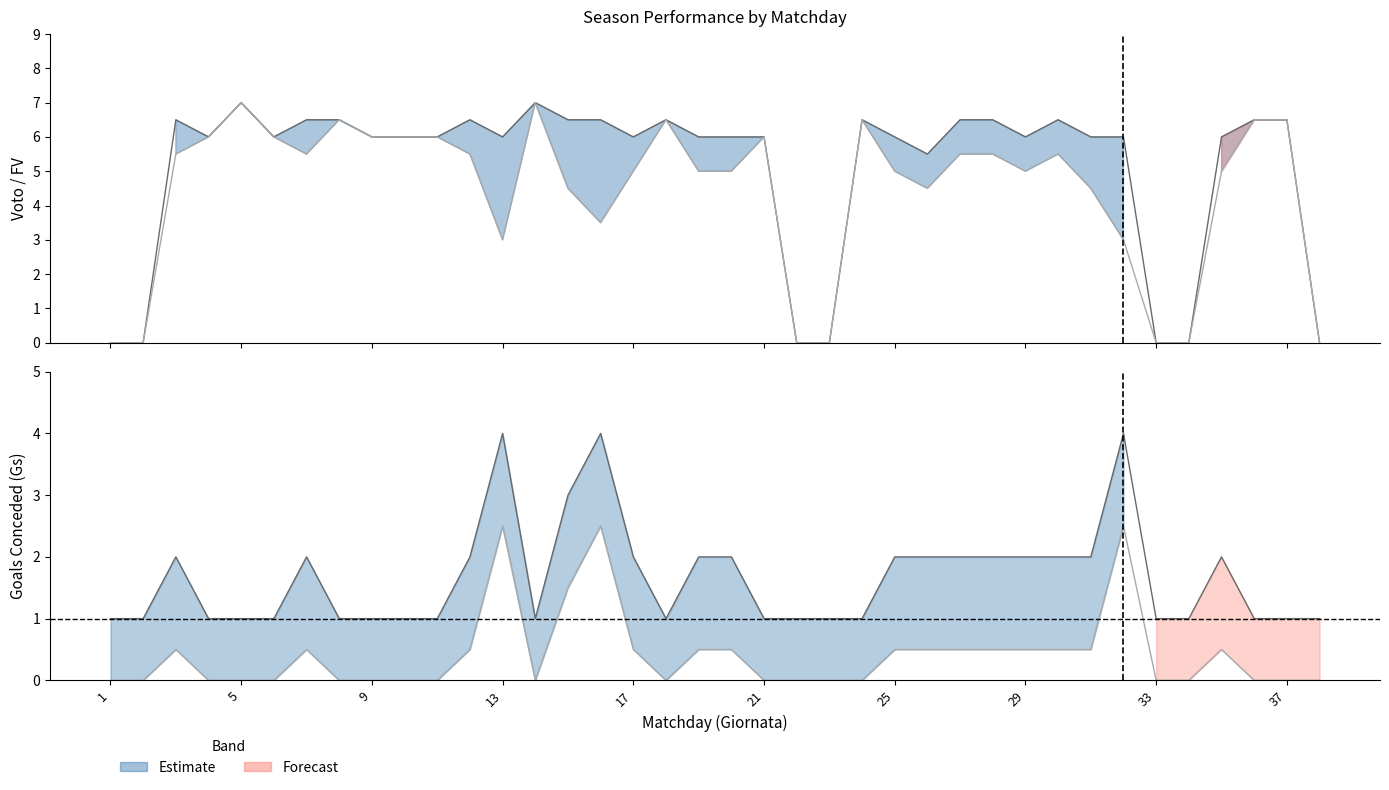

How many interior local valleys does the FV series have?

5